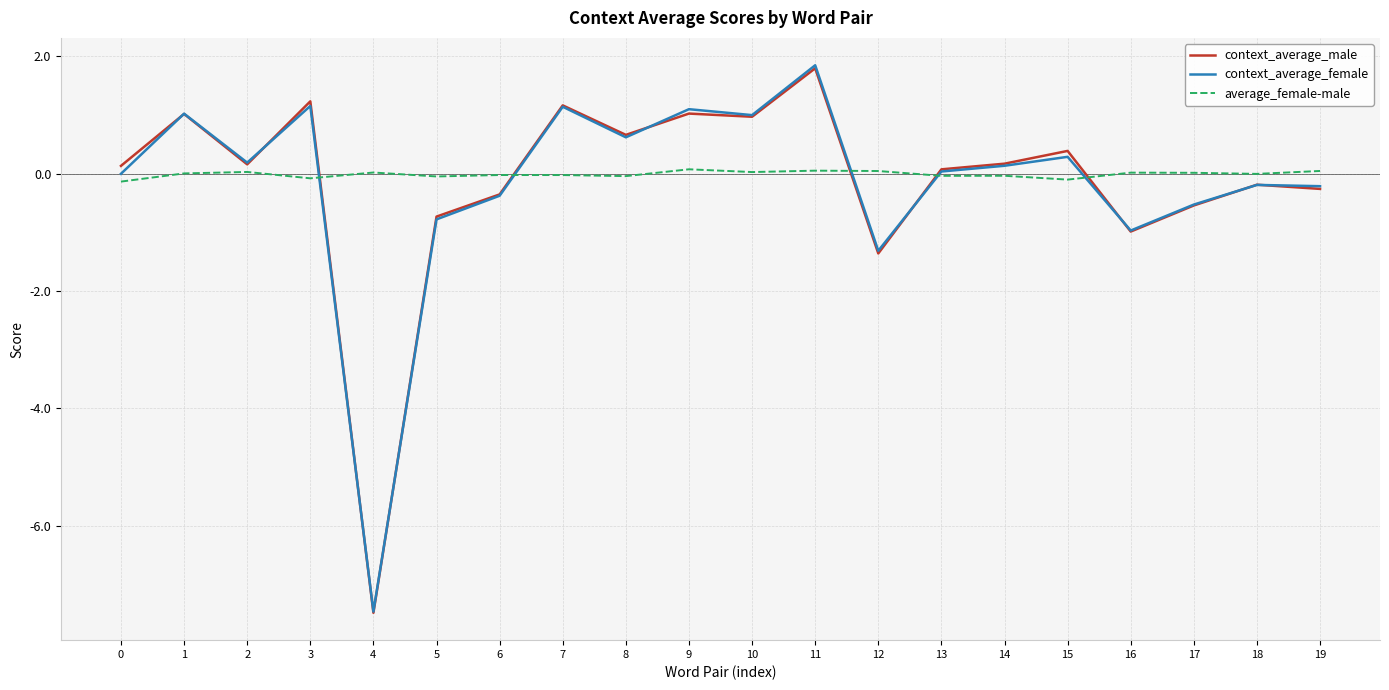

Which series changed the most between 4 and 5?

context_average_male